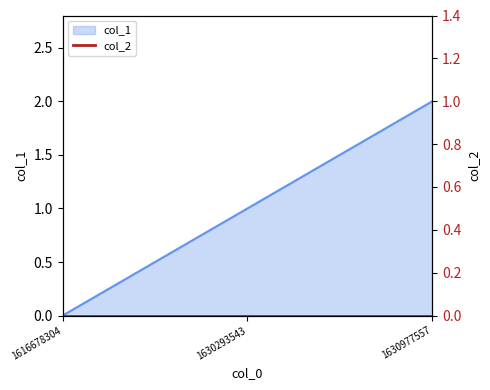

How many data points are above 1?

1